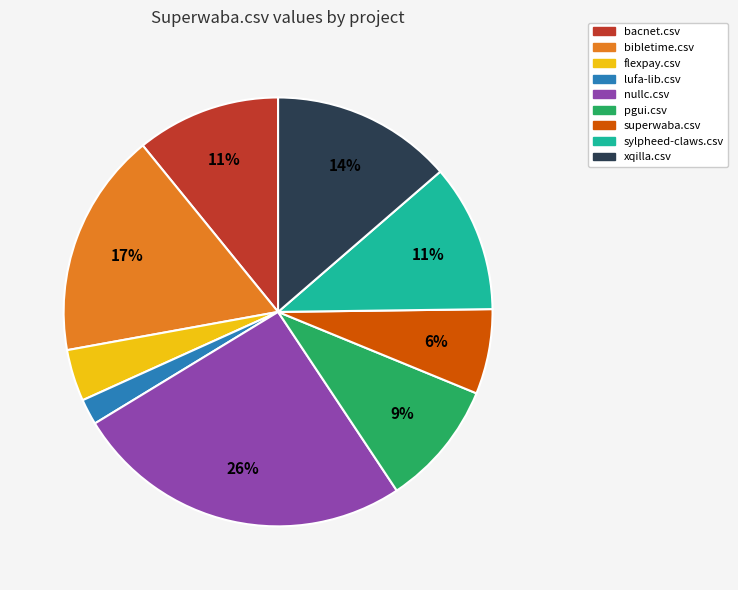

To the nearest percent, what percentage of the pie is pgui.csv?

9%